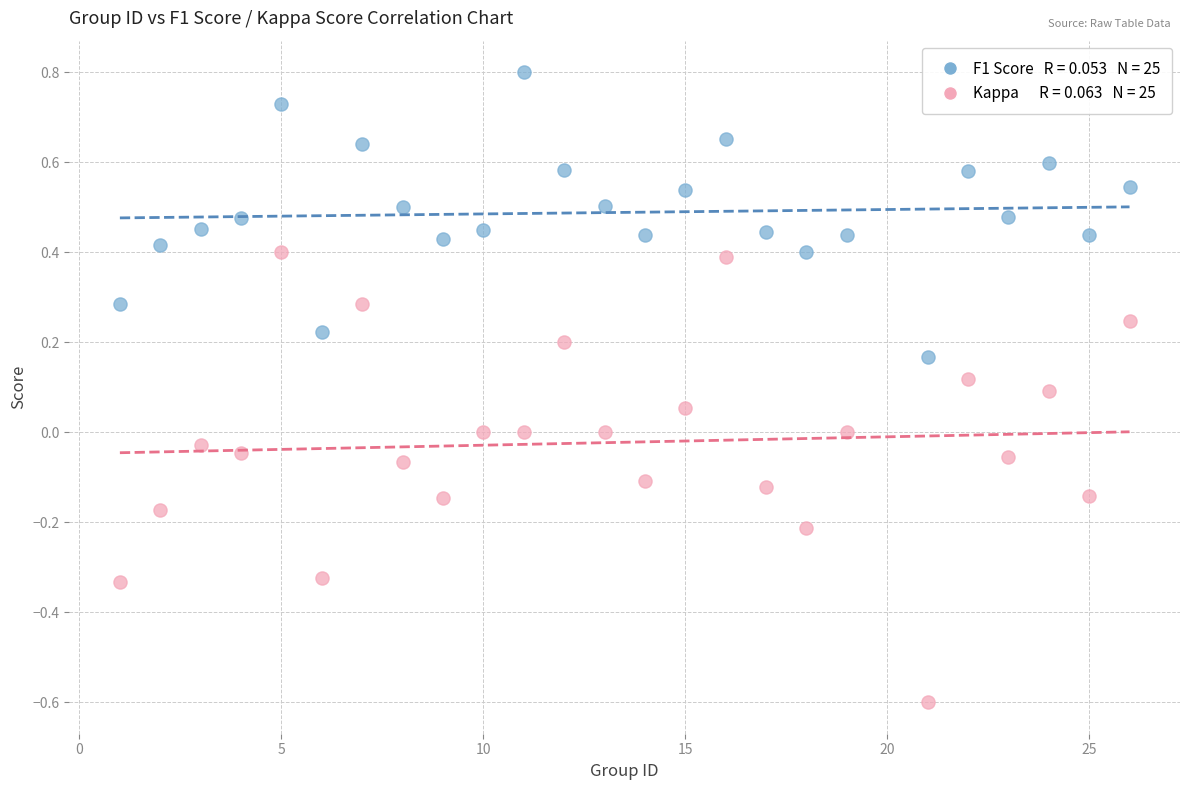

Across all data points, what is the range of X values (max minus min)?

25.0